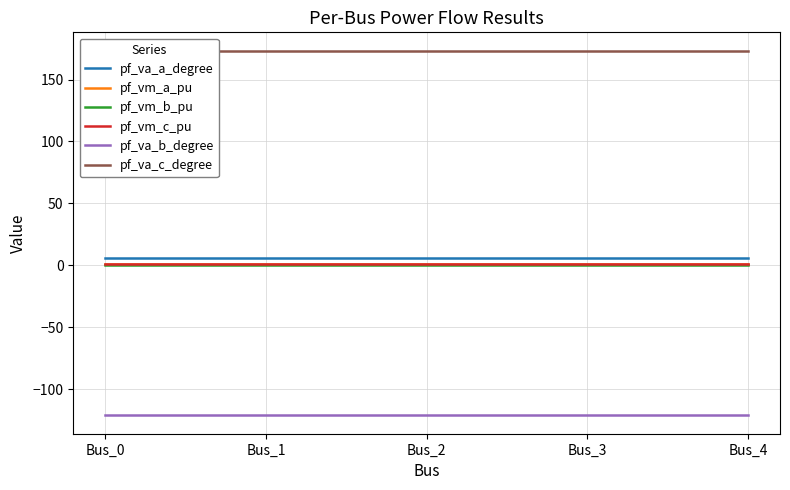

Which category has the lowest value across all series?

Bus_0